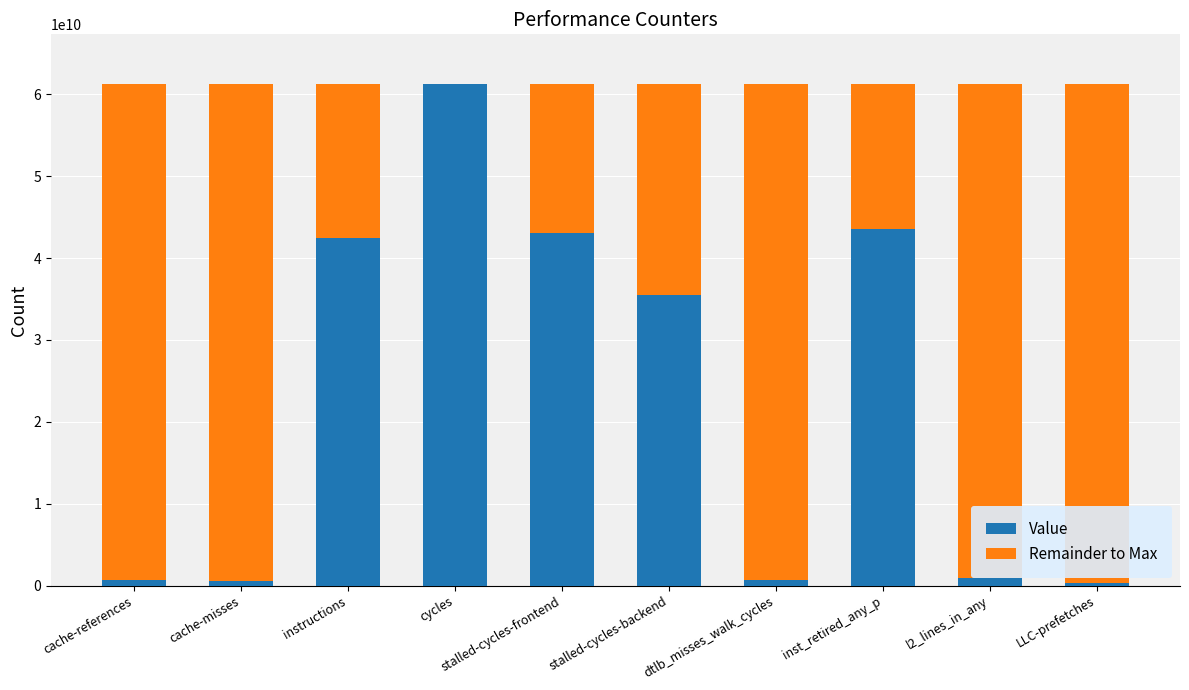

What is the sum of all Value values?

228931052908